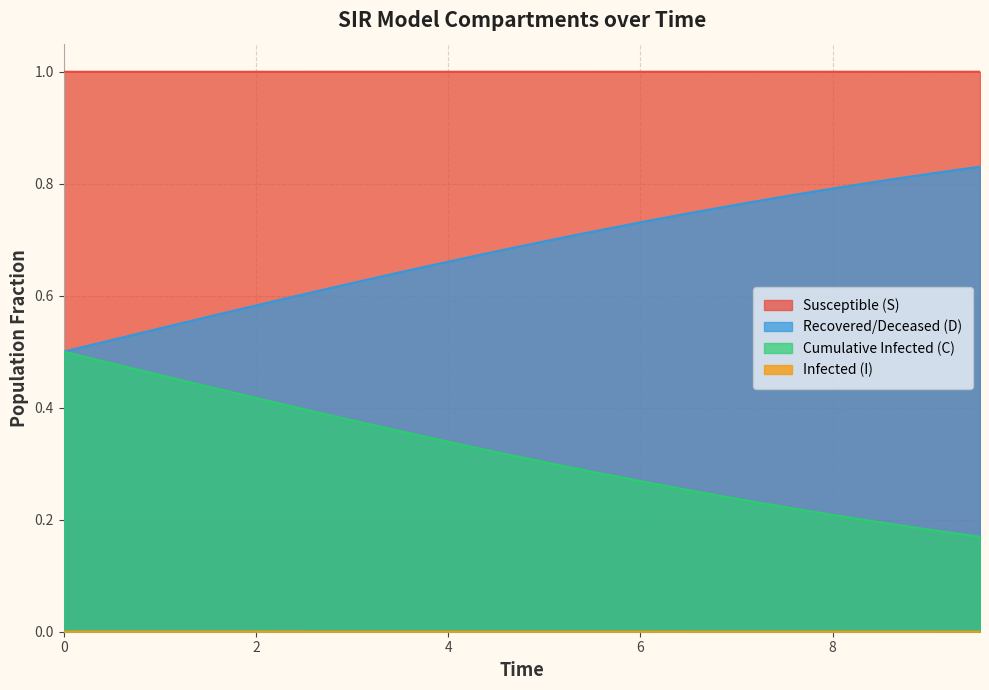

True or false: Recovered/Deceased (D) and Susceptible (S) intersect in this chart.

False